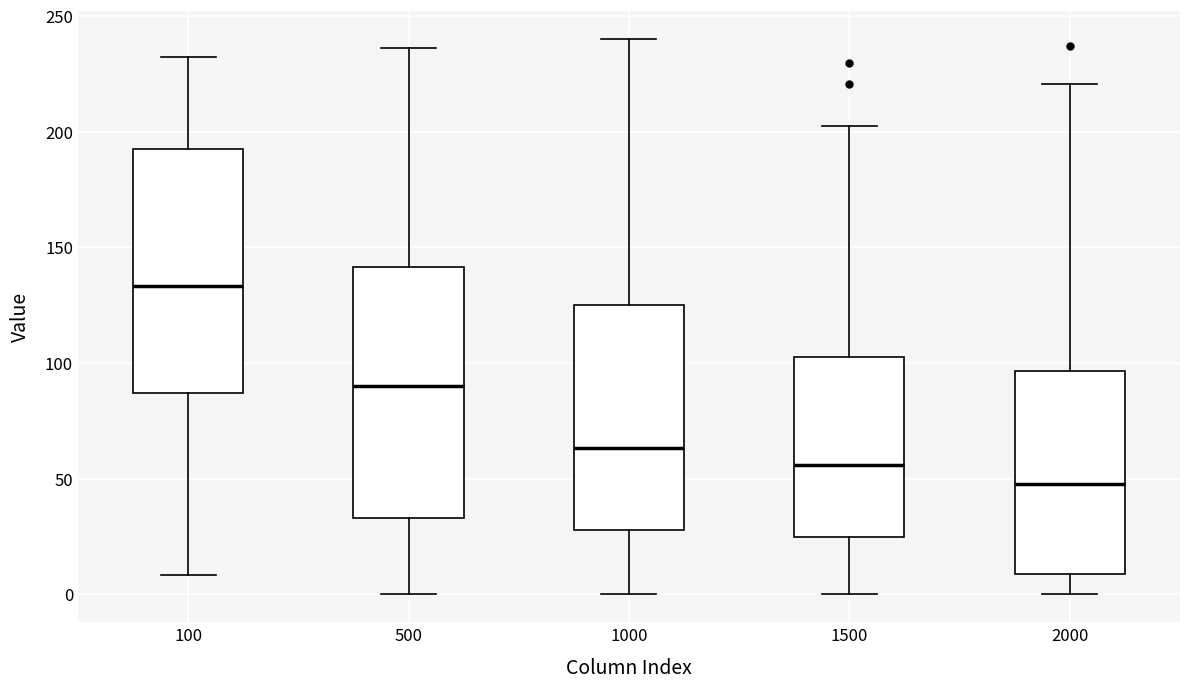

Where does the median line of the box at x = 1000 sit on the y-axis? The values are not printed on the chart, so give them approximately, as read against the axis.

65